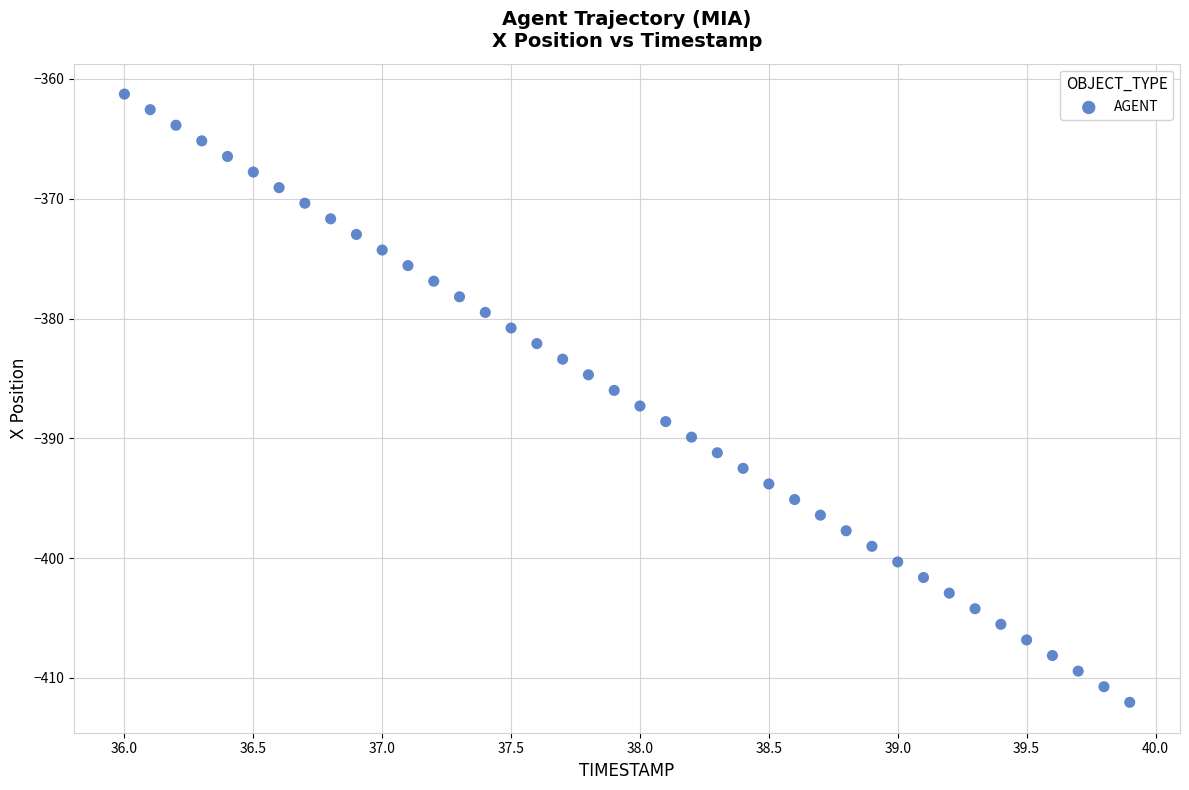

What is the range of Y values (max minus min)?

50.8